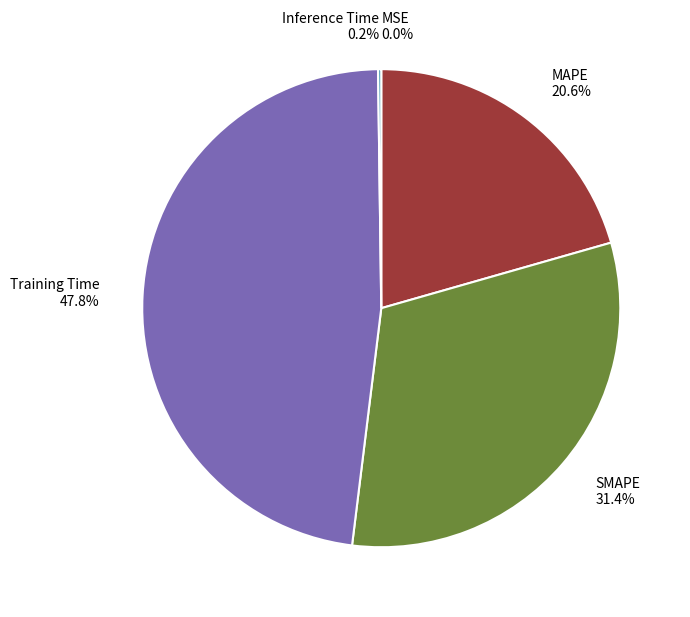

To the nearest percent, what is the difference between the largest and smallest slice percentages?

48%